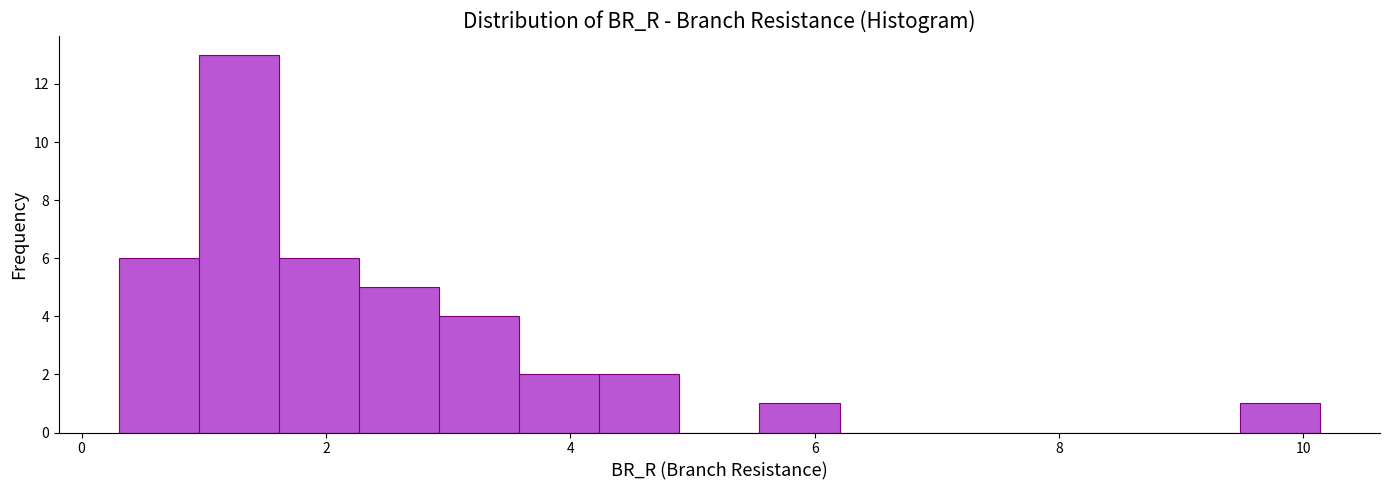

Read against the x-axis, roughly where is the centre of the tallest bar?

1.2